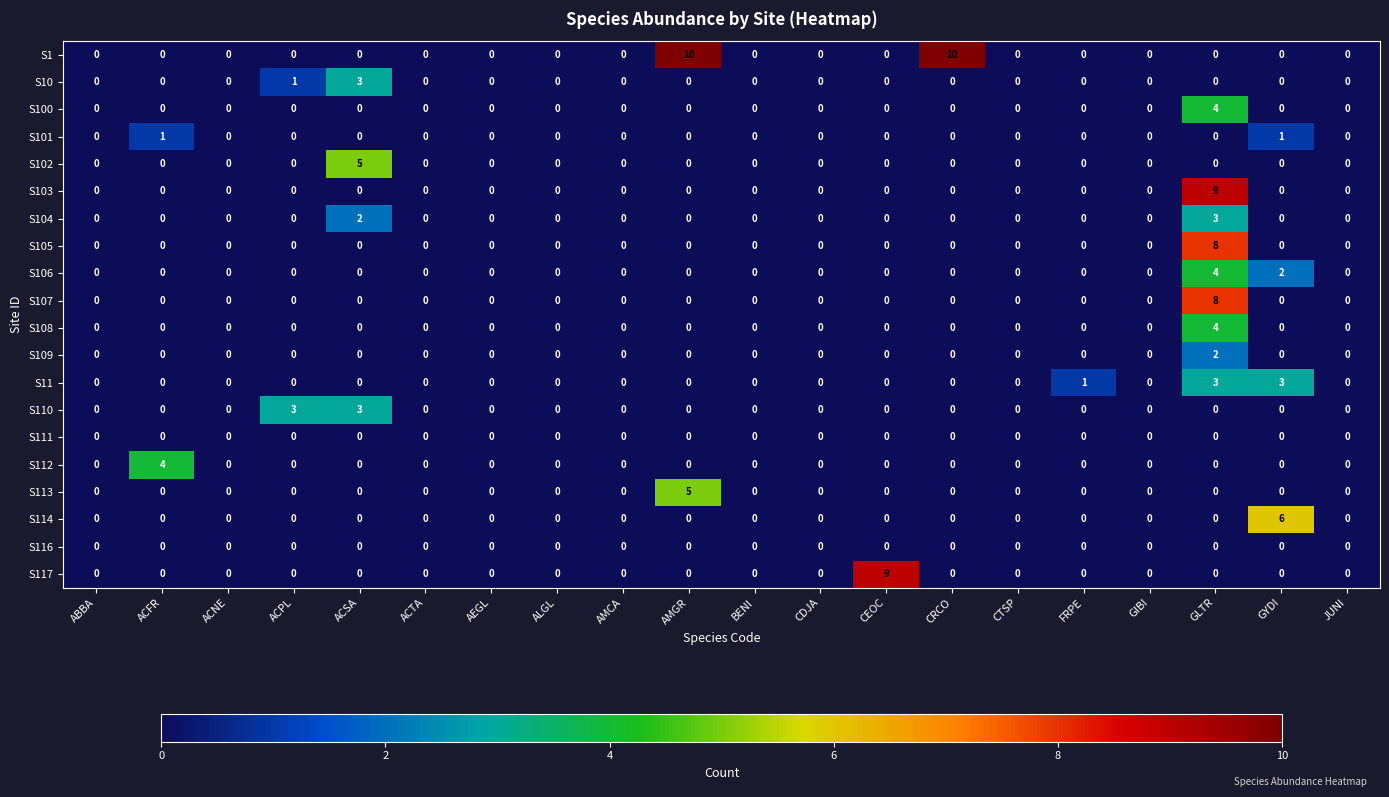

How many data points does each series have?

20